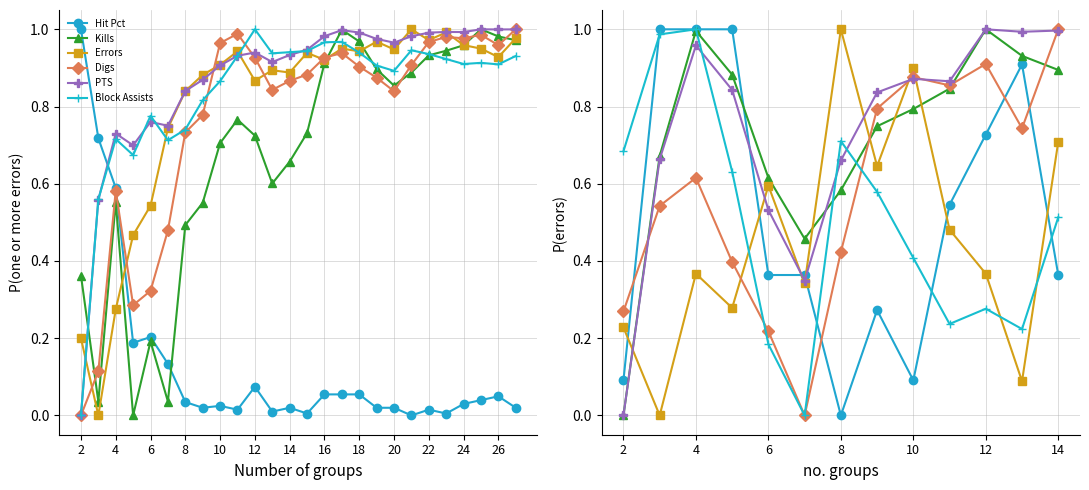

How many values in the Block Assists series exceed 0?

12